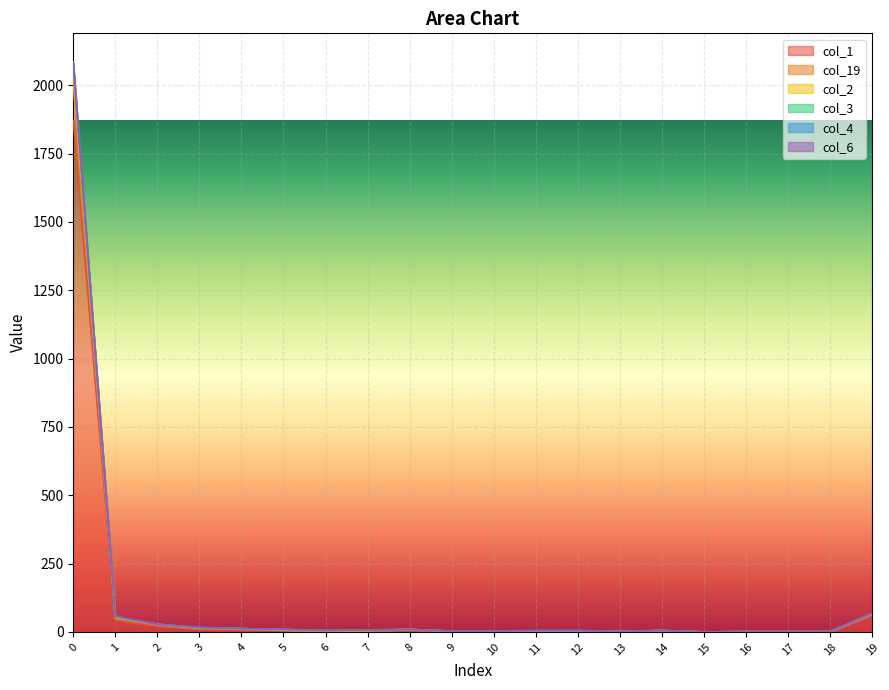

Which series has the largest total across all categories?

col_19